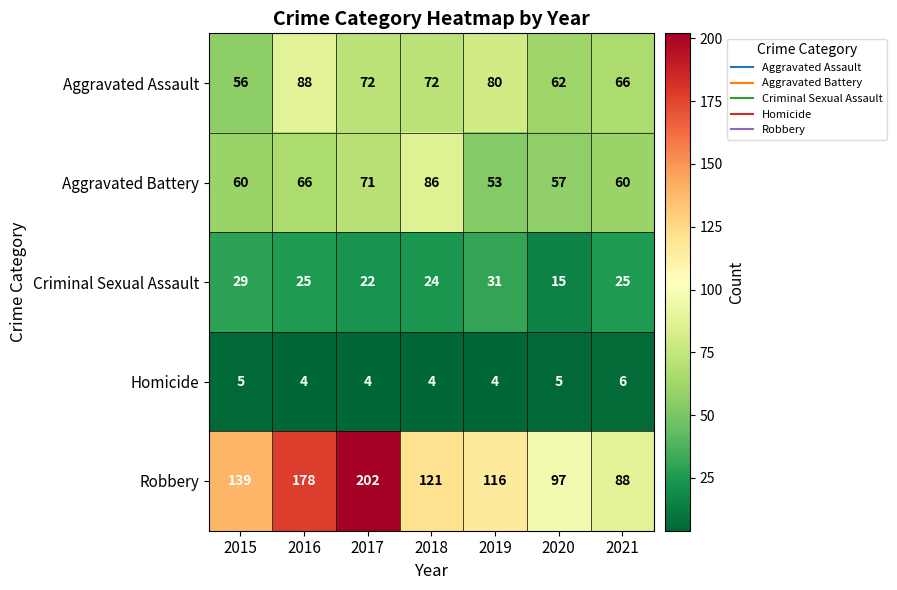

What is the minimum value shown in the chart?

4